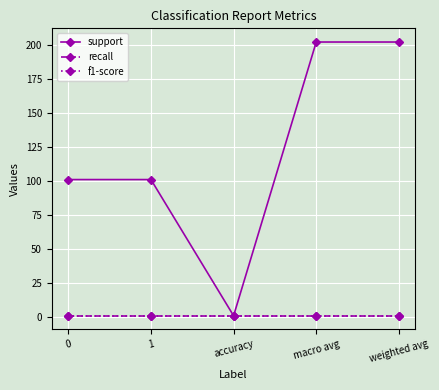

Does the chart have visible grid lines?

Yes